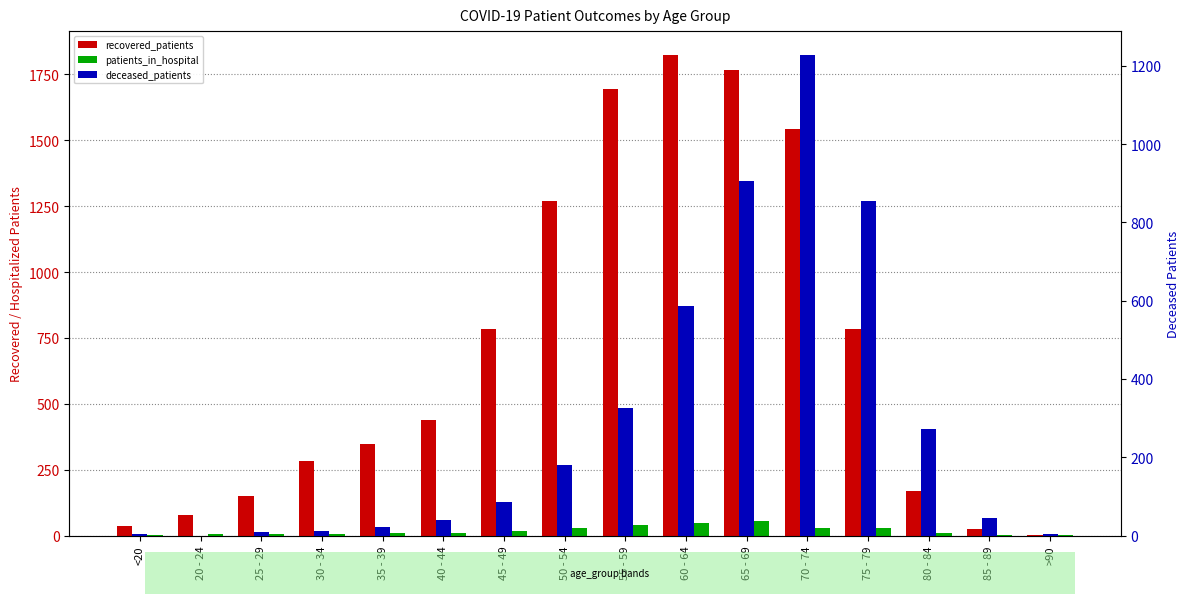

True or false: deceased_patients has a value of 4 at >90.

False